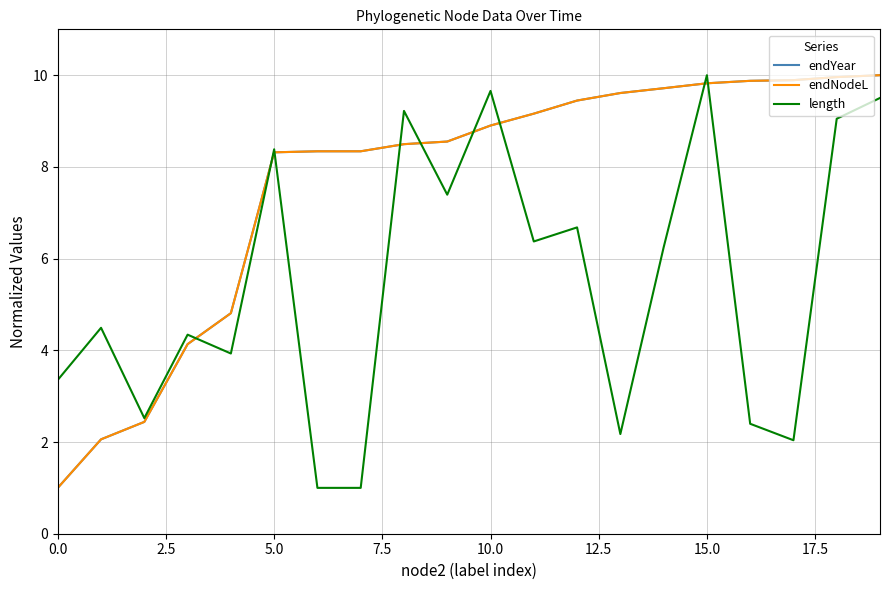

Is this an area chart (filled region under the line)?

No